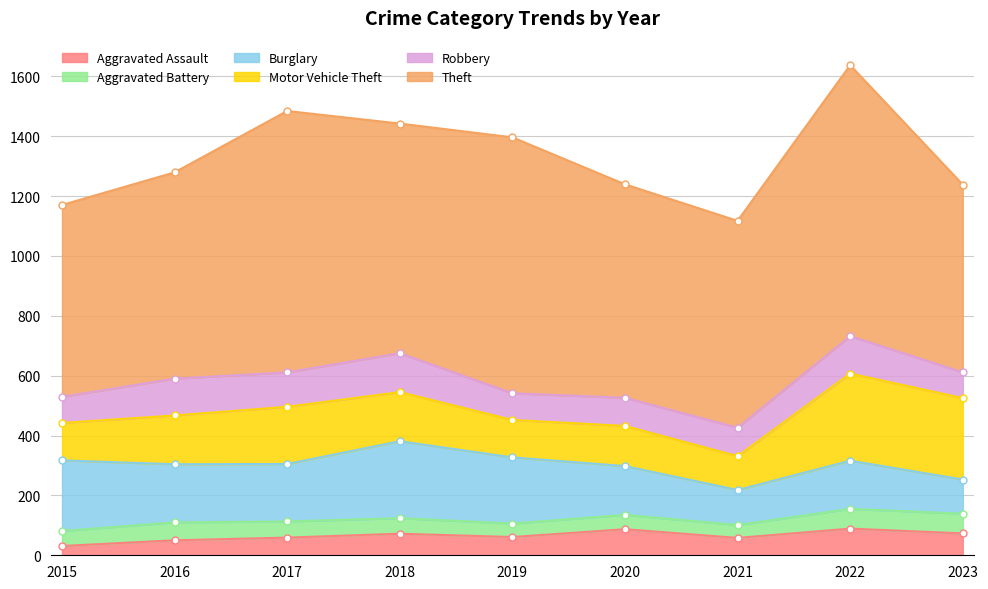

Read the Aggravated Battery value at 2022.

66